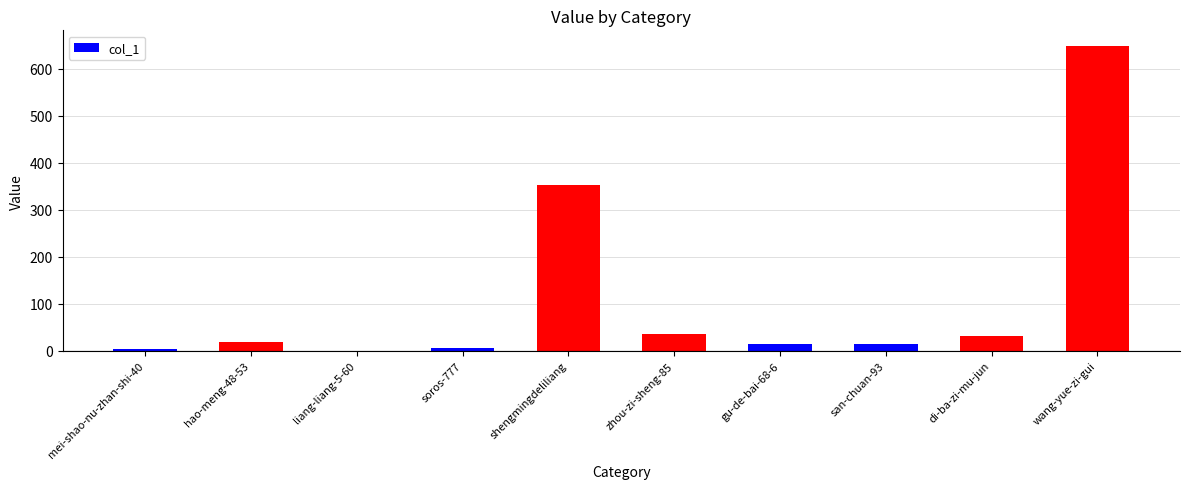

Which category has the highest value across all series?

wang-yue-zi-gui